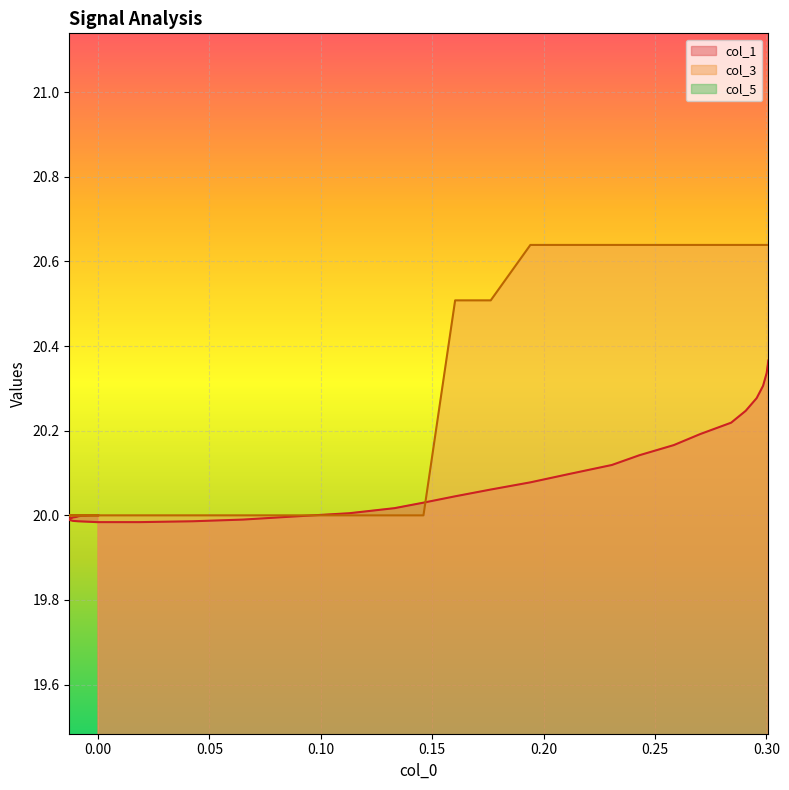

Reading right to left, what are all the values shown in this chart?

col_1: 20.4	20.3	20.3	20.3	20.2	20.2	20.2	20.2	20.1	20.1	20.1	20.1	20.1	20.0	20.0	20.0	20.0	20.0	20.0	20.0	20.0	20.0	20.0	20.0	20.0	20.0	20.0	20.0	20.0	20.0	20.0	20.0	20.0	20.0	20.0	20.0	20.0	20.0	20.0	20.0
col_3: 20.6	20.6	20.6	20.6	20.6	20.6	20.6	20.6	20.6	20.6	20.6	20.6	20.5	20.5	20.0	20.0	20.0	20.0	20.0	20.0	20.0	20.0	20.0	20.0	20.0	20.0	20.0	20.0	20.0	20.0	20.0	20.0	20.0	20.0	20.0	20.0	20.0	20.0	20.0	20.0
col_5: 0.0	0.0	0.0	0.0	0.0	0.0	0.0	0.0	0.0	0.0	0.0	0.0	0.0	0.0	0.0	0.0	0.0	0.0	0.0	0.0	0.0	0.0	0.0	0.0	0.0	0.0	0.0	0.0	0.0	0.0	0.0	0.0	0.0	0.0	0.0	0.0	0.0	0.0	0.0	1.0